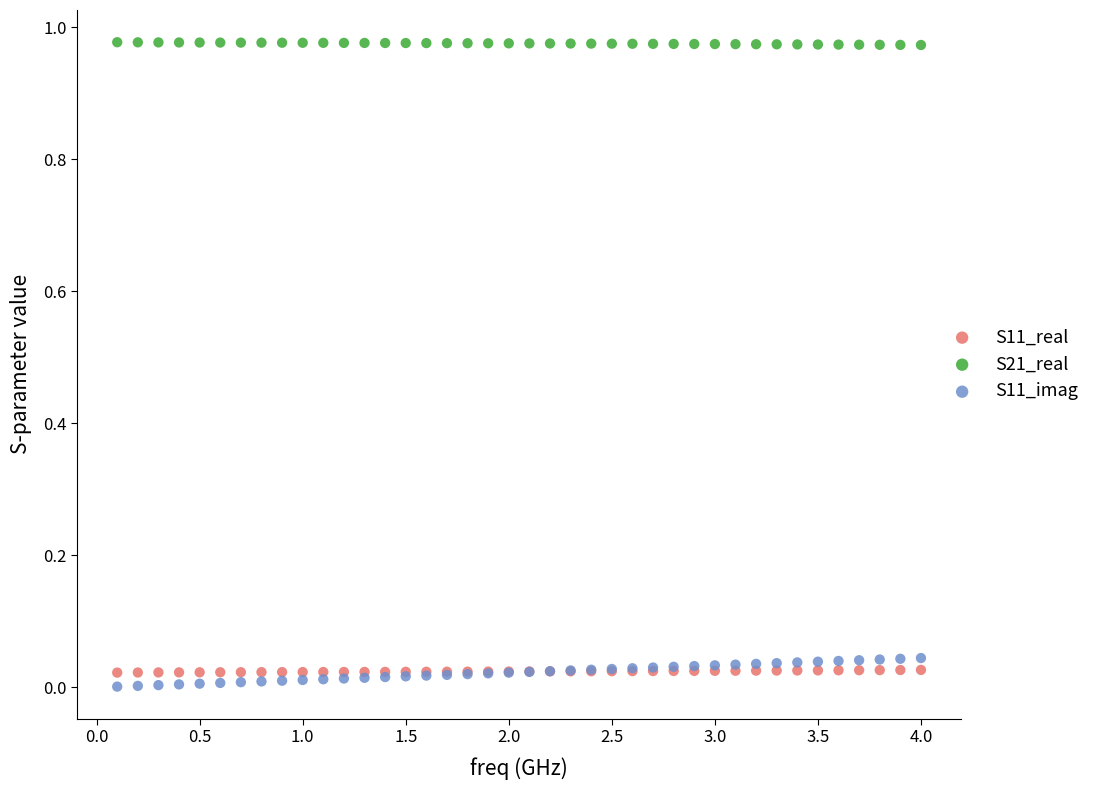

Which series has the largest Y range (max minus min)?

S11_imag